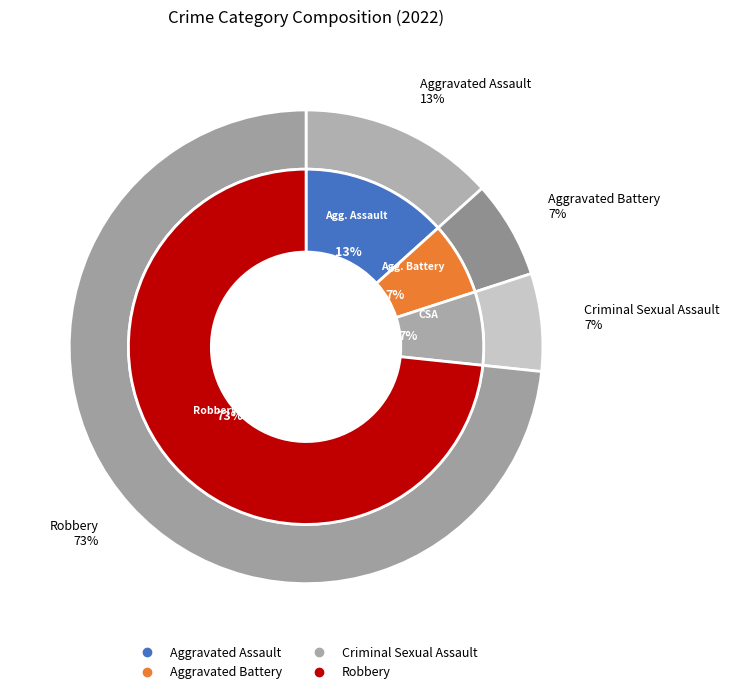

The Aggravated Assault slice represents 4% of the pie. True or false?

False